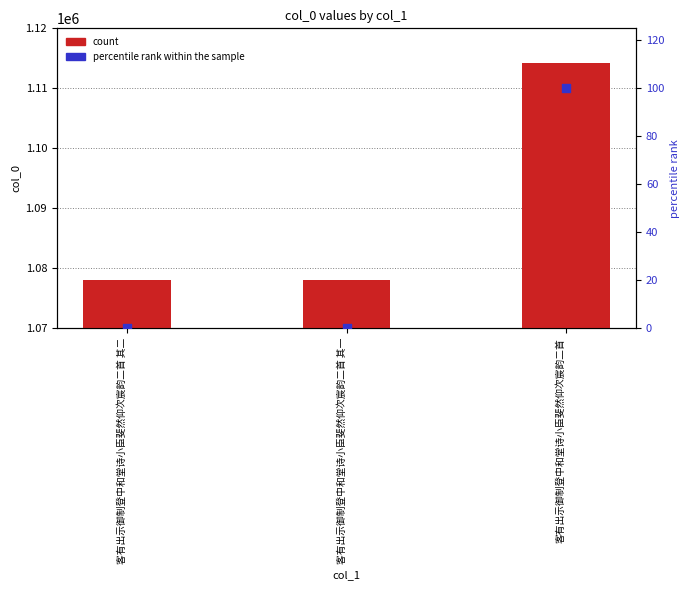

At which category is the sum across all series the highest?

客有出示御制登中和堂诗小臣斐然仰次宸韵二首